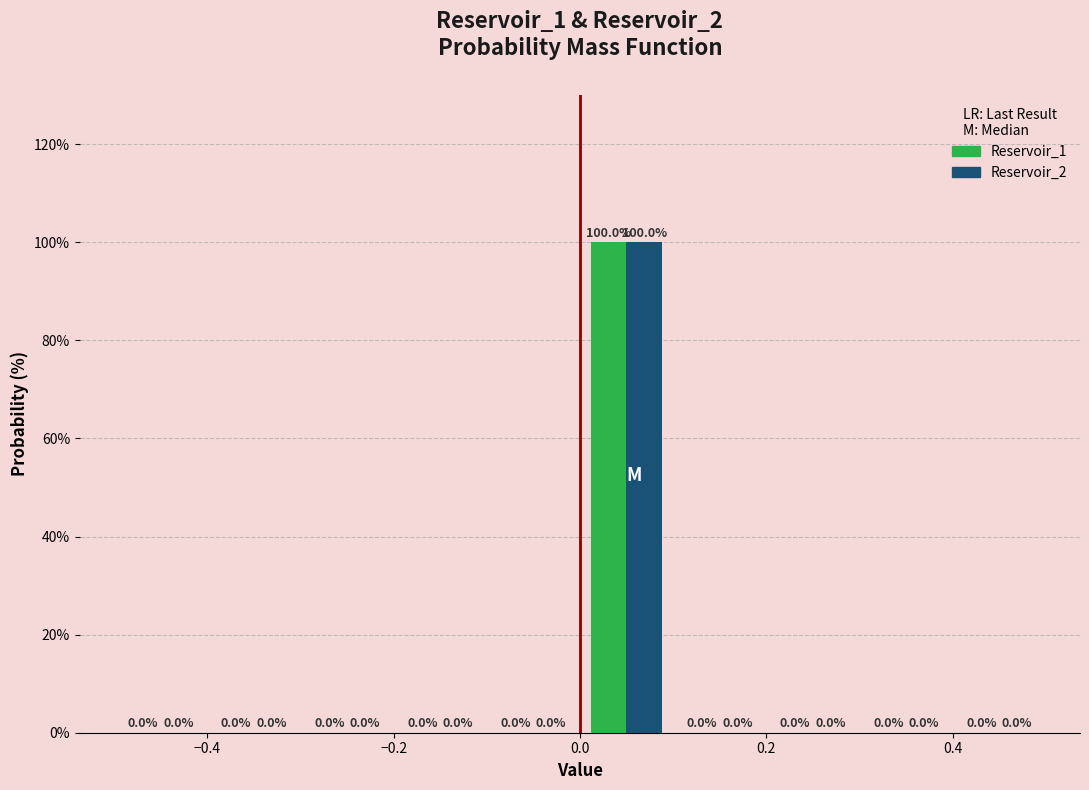

Reading left to right, transcribe this chart: for each range on the x-axis, give the height of each series' bar.

-0.5 to -0.4: Reservoir_1=0.0	Reservoir_2=0.0
-0.4 to -0.3: Reservoir_1=0.0	Reservoir_2=0.0
-0.3 to -0.2: Reservoir_1=0.0	Reservoir_2=0.0
-0.2 to -0.1: Reservoir_1=0.0	Reservoir_2=0.0
-0.1 to 0.0: Reservoir_1=0.0	Reservoir_2=0.0
0.0 to 0.1: Reservoir_1=100.0	Reservoir_2=100.0
0.1 to 0.2: Reservoir_1=0.0	Reservoir_2=0.0
0.2 to 0.3: Reservoir_1=0.0	Reservoir_2=0.0
0.3 to 0.4: Reservoir_1=0.0	Reservoir_2=0.0
0.4 to 0.5: Reservoir_1=0.0	Reservoir_2=0.0